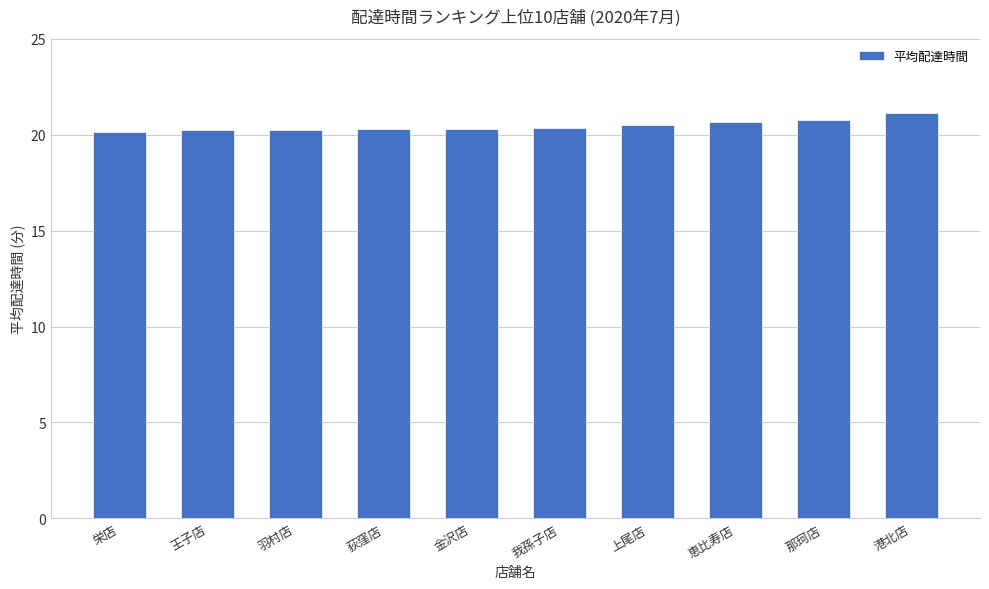

Are the bars grouped side by side (vs. stacked)?

No